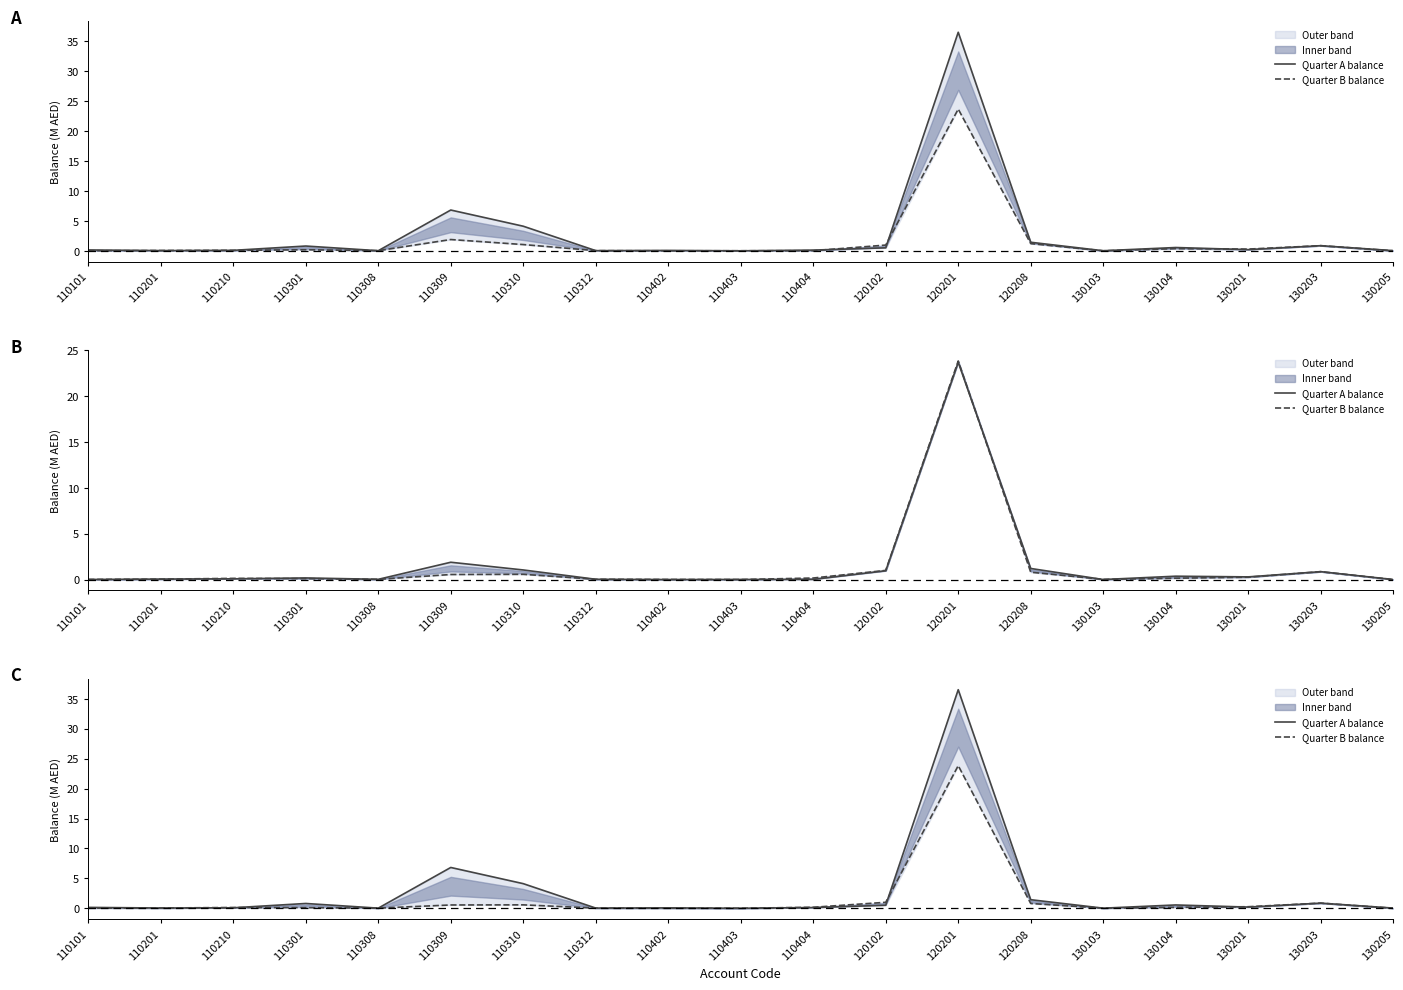

What is the value of the Quarter B balance point at the 13th from the left?

23.8